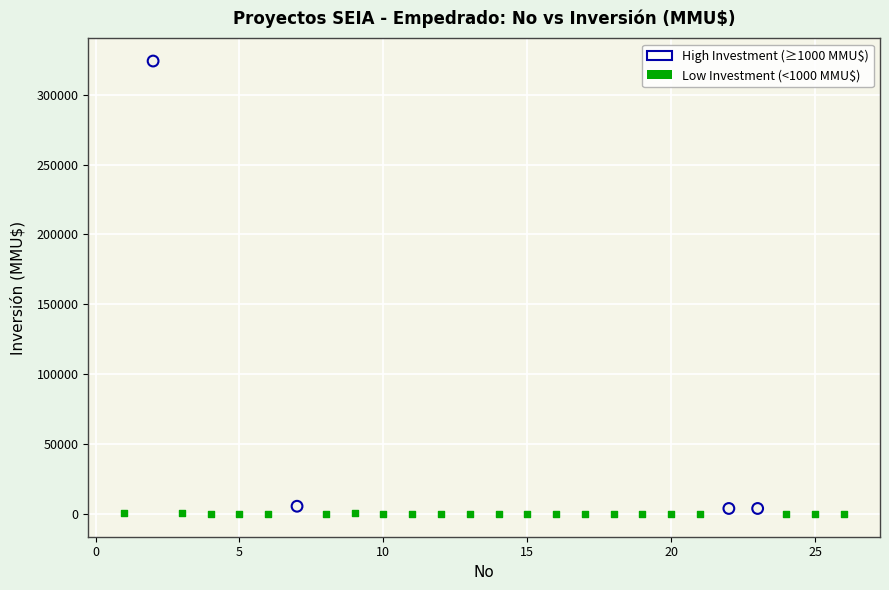

Which series contains the highest Y value?

High Investment (≥1000 MMU$)